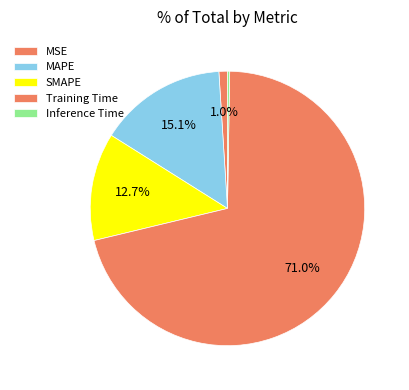

To the nearest percent, what percentage of the pie is SMAPE?

13%